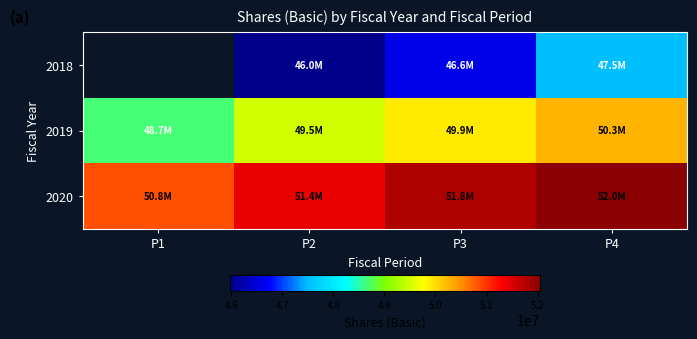

What is the sum of all 2019 values?

198324000.0